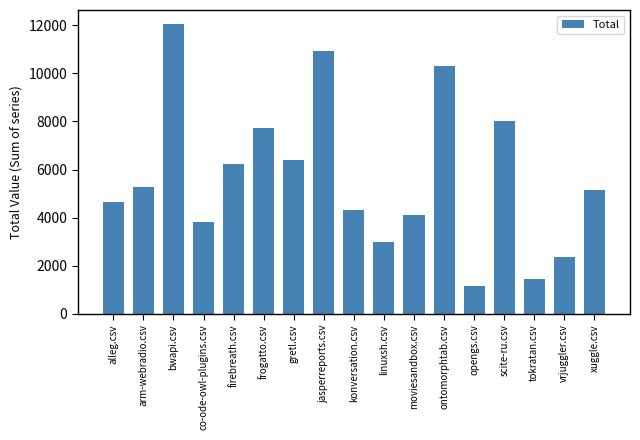

At which category does the chart reach its peak across all series?

bwapi.csv